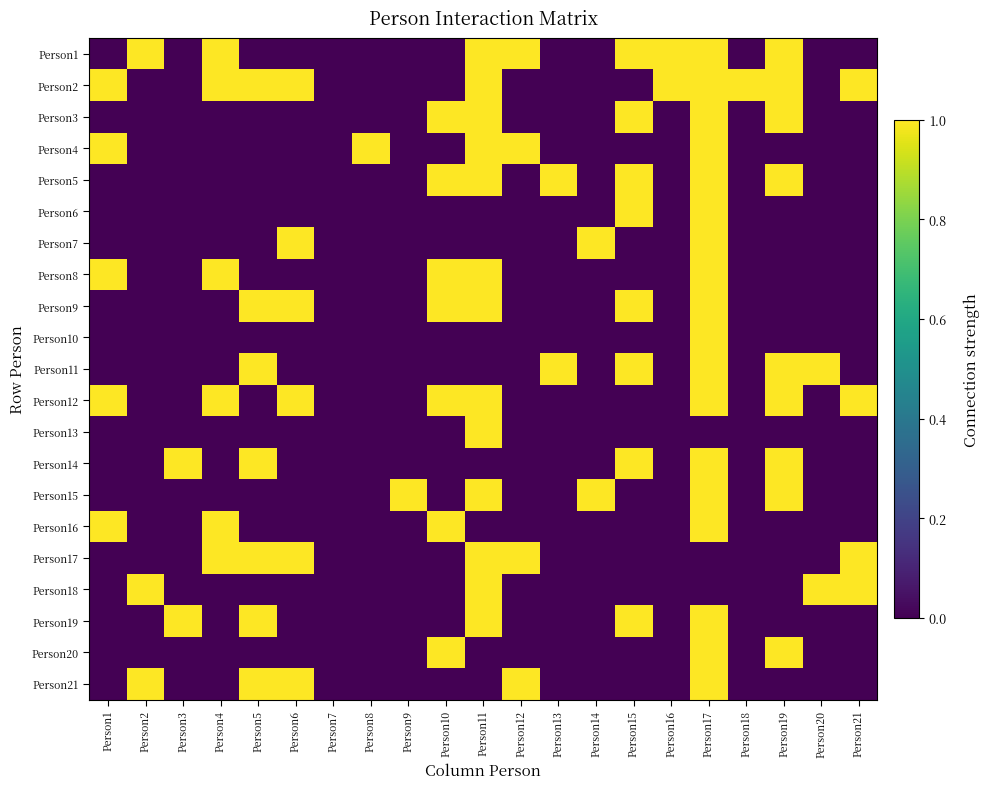

Reading left to right, transcribe all the data shown in this chart.

Person1: Person1=0	Person2=1	Person3=0	Person4=1	Person5=0	Person6=0	Person7=0	Person8=0	Person9=0	Person10=0	Person11=1	Person12=1	Person13=0	Person14=0	Person15=1	Person16=1	Person17=1	Person18=0	Person19=1	Person20=0	Person21=0
Person2: Person1=1	Person2=0	Person3=0	Person4=1	Person5=1	Person6=1	Person7=0	Person8=0	Person9=0	Person10=0	Person11=1	Person12=0	Person13=0	Person14=0	Person15=0	Person16=1	Person17=1	Person18=1	Person19=1	Person20=0	Person21=1
Person3: Person1=0	Person2=0	Person3=0	Person4=0	Person5=0	Person6=0	Person7=0	Person8=0	Person9=0	Person10=1	Person11=1	Person12=0	Person13=0	Person14=0	Person15=1	Person16=0	Person17=1	Person18=0	Person19=1	Person20=0	Person21=0
Person4: Person1=1	Person2=0	Person3=0	Person4=0	Person5=0	Person6=0	Person7=0	Person8=1	Person9=0	Person10=0	Person11=1	Person12=1	Person13=0	Person14=0	Person15=0	Person16=0	Person17=1	Person18=0	Person19=0	Person20=0	Person21=0
Person5: Person1=0	Person2=0	Person3=0	Person4=0	Person5=0	Person6=0	Person7=0	Person8=0	Person9=0	Person10=1	Person11=1	Person12=0	Person13=1	Person14=0	Person15=1	Person16=0	Person17=1	Person18=0	Person19=1	Person20=0	Person21=0
Person6: Person1=0	Person2=0	Person3=0	Person4=0	Person5=0	Person6=0	Person7=0	Person8=0	Person9=0	Person10=0	Person11=0	Person12=0	Person13=0	Person14=0	Person15=1	Person16=0	Person17=1	Person18=0	Person19=0	Person20=0	Person21=0
Person7: Person1=0	Person2=0	Person3=0	Person4=0	Person5=0	Person6=1	Person7=0	Person8=0	Person9=0	Person10=0	Person11=0	Person12=0	Person13=0	Person14=1	Person15=0	Person16=0	Person17=1	Person18=0	Person19=0	Person20=0	Person21=0
Person8: Person1=1	Person2=0	Person3=0	Person4=1	Person5=0	Person6=0	Person7=0	Person8=0	Person9=0	Person10=1	Person11=1	Person12=0	Person13=0	Person14=0	Person15=0	Person16=0	Person17=1	Person18=0	Person19=0	Person20=0	Person21=0
Person9: Person1=0	Person2=0	Person3=0	Person4=0	Person5=1	Person6=1	Person7=0	Person8=0	Person9=0	Person10=1	Person11=1	Person12=0	Person13=0	Person14=0	Person15=1	Person16=0	Person17=1	Person18=0	Person19=0	Person20=0	Person21=0
Person10: Person1=0	Person2=0	Person3=0	Person4=0	Person5=0	Person6=0	Person7=0	Person8=0	Person9=0	Person10=0	Person11=0	Person12=0	Person13=0	Person14=0	Person15=0	Person16=0	Person17=1	Person18=0	Person19=0	Person20=0	Person21=0
Person11: Person1=0	Person2=0	Person3=0	Person4=0	Person5=1	Person6=0	Person7=0	Person8=0	Person9=0	Person10=0	Person11=0	Person12=0	Person13=1	Person14=0	Person15=1	Person16=0	Person17=1	Person18=0	Person19=1	Person20=1	Person21=0
Person12: Person1=1	Person2=0	Person3=0	Person4=1	Person5=0	Person6=1	Person7=0	Person8=0	Person9=0	Person10=1	Person11=1	Person12=0	Person13=0	Person14=0	Person15=0	Person16=0	Person17=1	Person18=0	Person19=1	Person20=0	Person21=1
Person13: Person1=0	Person2=0	Person3=0	Person4=0	Person5=0	Person6=0	Person7=0	Person8=0	Person9=0	Person10=0	Person11=1	Person12=0	Person13=0	Person14=0	Person15=0	Person16=0	Person17=0	Person18=0	Person19=0	Person20=0	Person21=0
Person14: Person1=0	Person2=0	Person3=1	Person4=0	Person5=1	Person6=0	Person7=0	Person8=0	Person9=0	Person10=0	Person11=0	Person12=0	Person13=0	Person14=0	Person15=1	Person16=0	Person17=1	Person18=0	Person19=1	Person20=0	Person21=0
Person15: Person1=0	Person2=0	Person3=0	Person4=0	Person5=0	Person6=0	Person7=0	Person8=0	Person9=1	Person10=0	Person11=1	Person12=0	Person13=0	Person14=1	Person15=0	Person16=0	Person17=1	Person18=0	Person19=1	Person20=0	Person21=0
Person16: Person1=1	Person2=0	Person3=0	Person4=1	Person5=0	Person6=0	Person7=0	Person8=0	Person9=0	Person10=1	Person11=0	Person12=0	Person13=0	Person14=0	Person15=0	Person16=0	Person17=1	Person18=0	Person19=0	Person20=0	Person21=0
Person17: Person1=0	Person2=0	Person3=0	Person4=1	Person5=1	Person6=1	Person7=0	Person8=0	Person9=0	Person10=0	Person11=1	Person12=1	Person13=0	Person14=0	Person15=0	Person16=0	Person17=0	Person18=0	Person19=0	Person20=0	Person21=1
Person18: Person1=0	Person2=1	Person3=0	Person4=0	Person5=0	Person6=0	Person7=0	Person8=0	Person9=0	Person10=0	Person11=1	Person12=0	Person13=0	Person14=0	Person15=0	Person16=0	Person17=0	Person18=0	Person19=0	Person20=1	Person21=1
Person19: Person1=0	Person2=0	Person3=1	Person4=0	Person5=1	Person6=0	Person7=0	Person8=0	Person9=0	Person10=0	Person11=1	Person12=0	Person13=0	Person14=0	Person15=1	Person16=0	Person17=1	Person18=0	Person19=0	Person20=0	Person21=0
Person20: Person1=0	Person2=0	Person3=0	Person4=0	Person5=0	Person6=0	Person7=0	Person8=0	Person9=0	Person10=1	Person11=0	Person12=0	Person13=0	Person14=0	Person15=0	Person16=0	Person17=1	Person18=0	Person19=1	Person20=0	Person21=0
Person21: Person1=0	Person2=1	Person3=0	Person4=0	Person5=1	Person6=1	Person7=0	Person8=0	Person9=0	Person10=0	Person11=0	Person12=1	Person13=0	Person14=0	Person15=0	Person16=0	Person17=1	Person18=0	Person19=0	Person20=0	Person21=0